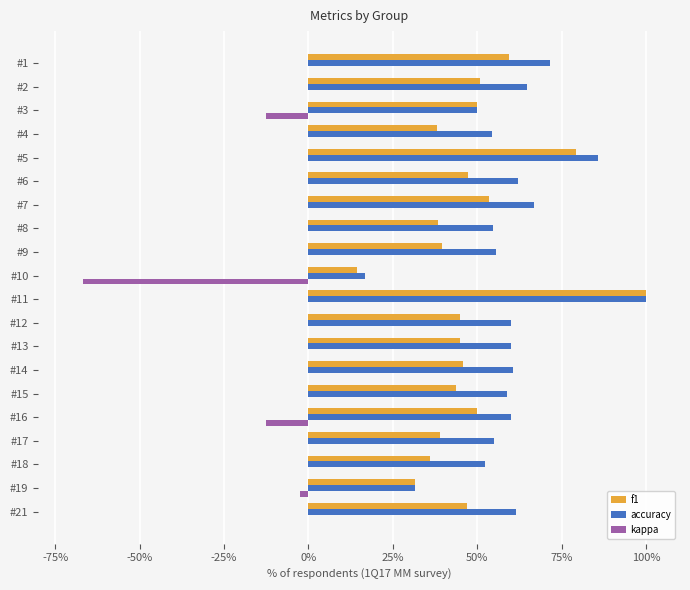

What are all the series names shown in the legend?

f1, accuracy, kappa